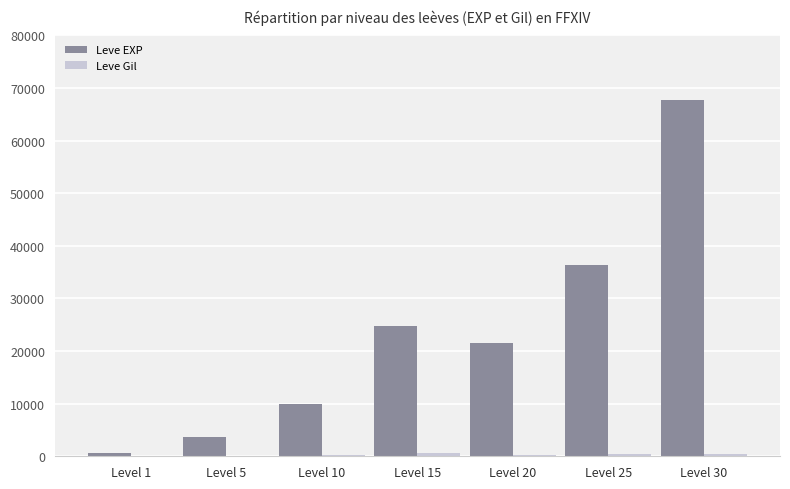

At which category is the sum across all series the highest?

Level 30